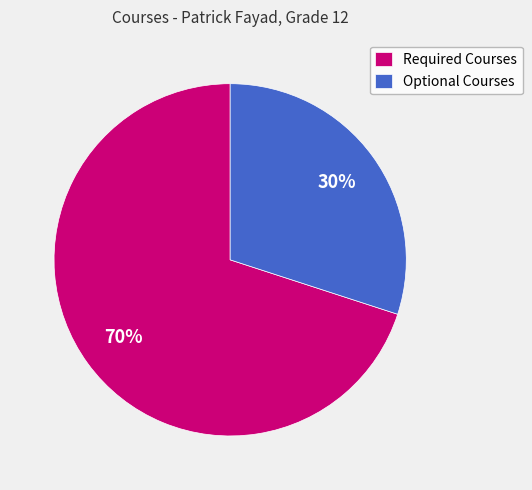

How many segments does this pie chart have?

2